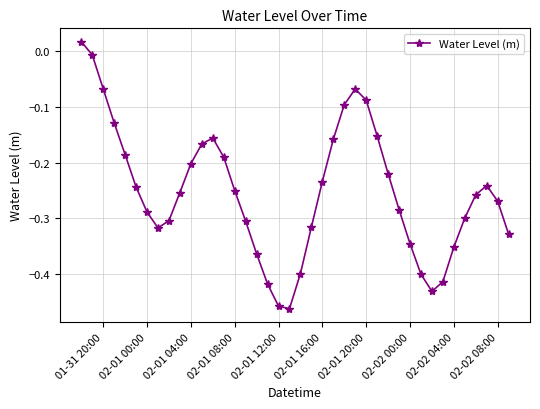

True or false: there are more than 2 points higher than both neighbors.

True